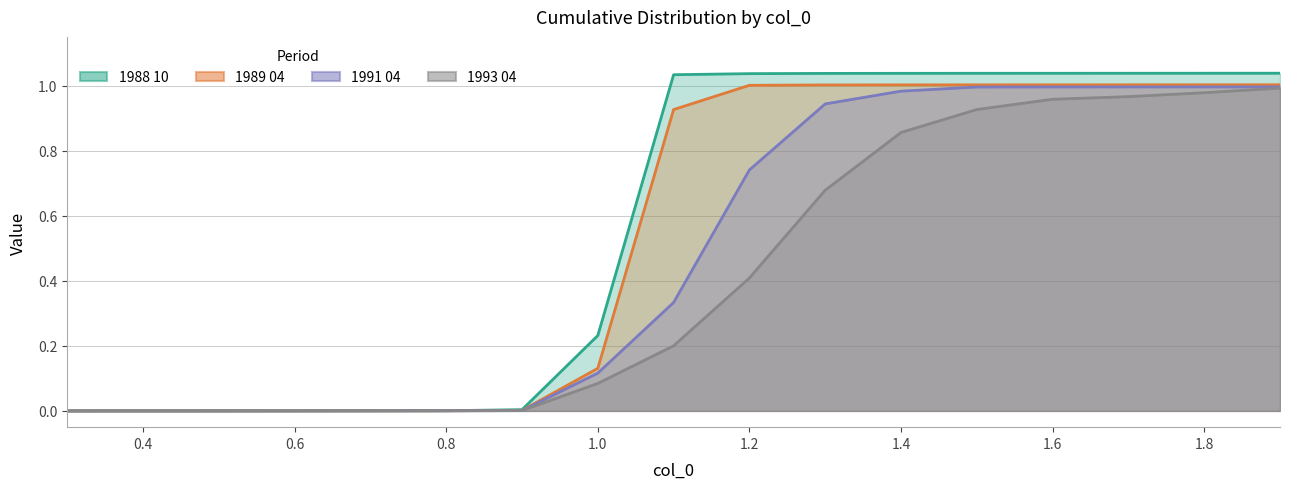

True or false: 1989 04 has a value of 0.9 at 1.1.

True